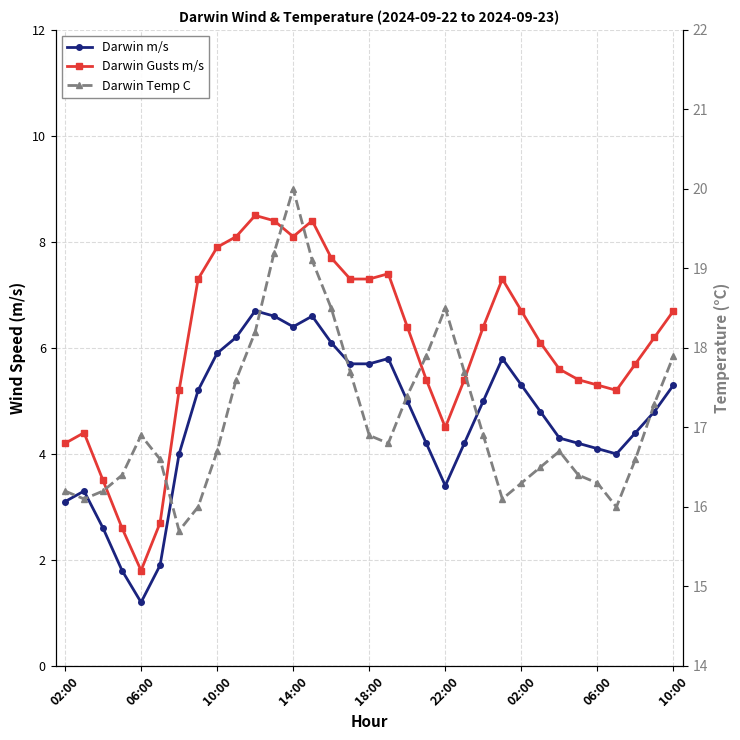

What is the approximate value of Darwin Gusts m/s at 02:00?

6.7